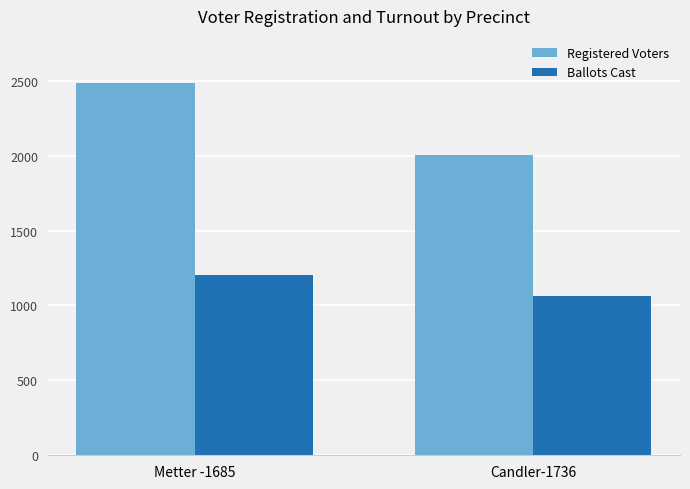

Reading left to right, what are all the values shown in this chart?

Registered Voters: Metter -1685=2487	Candler-1736=2004
Ballots Cast: Metter -1685=1204	Candler-1736=1062